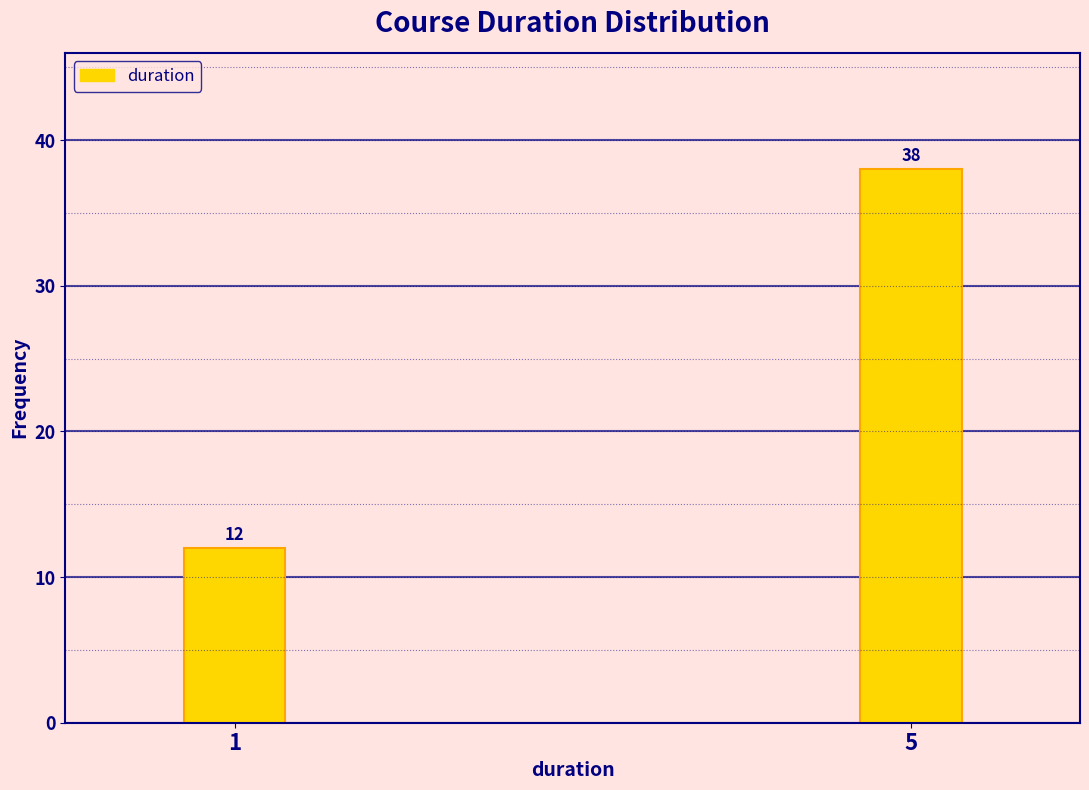

Reading left to right, what are all the values shown in this chart?

12	38